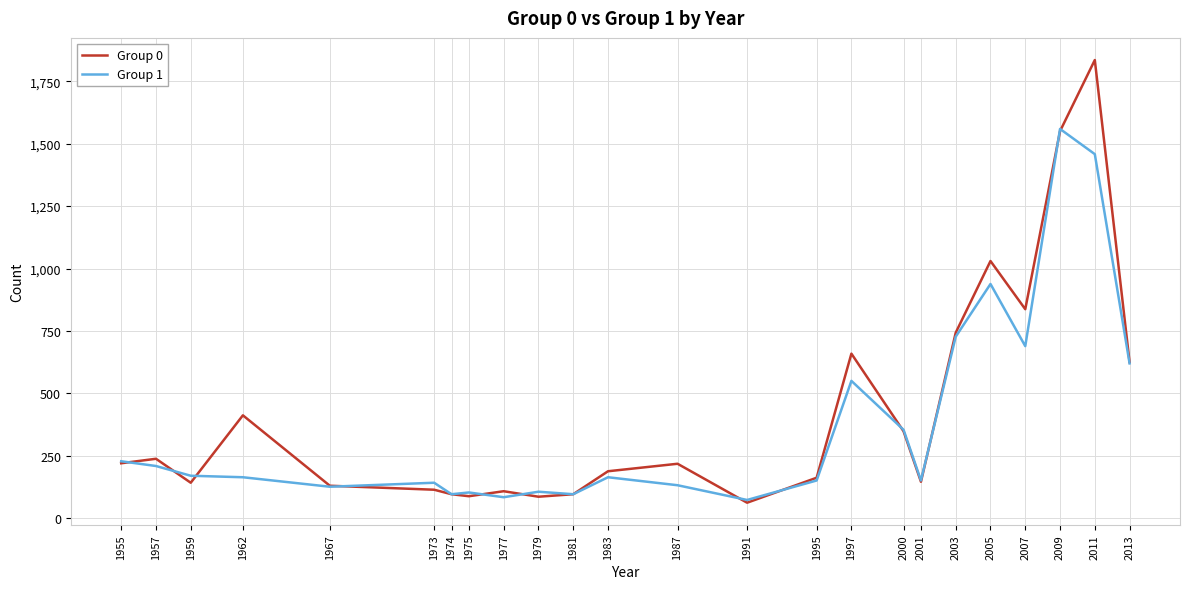

What is the total value across all series at 1957?

447